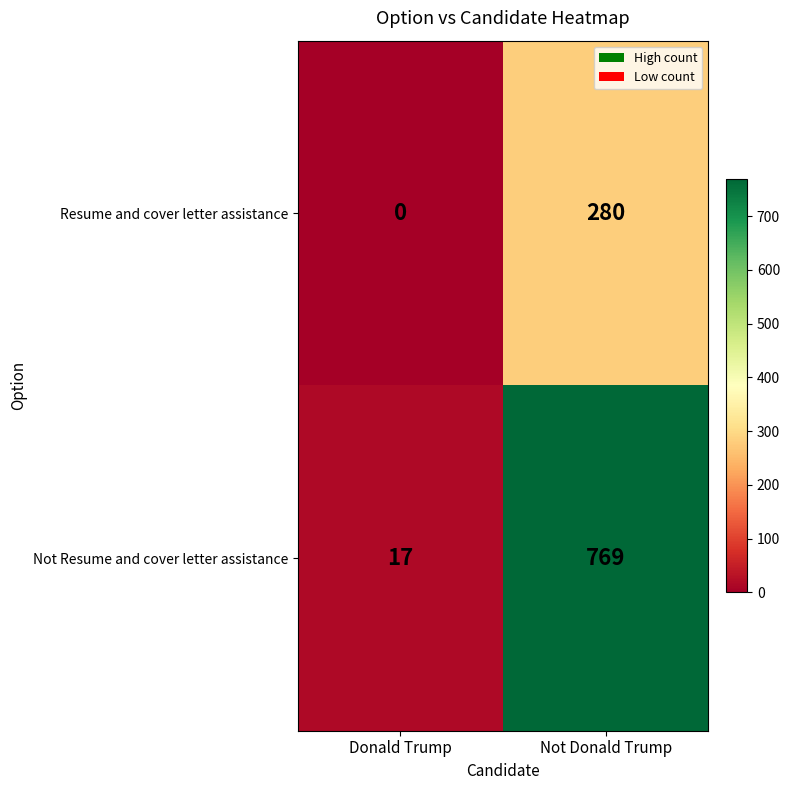

Which series has the largest total across all categories?

Not Resume and cover letter assistance